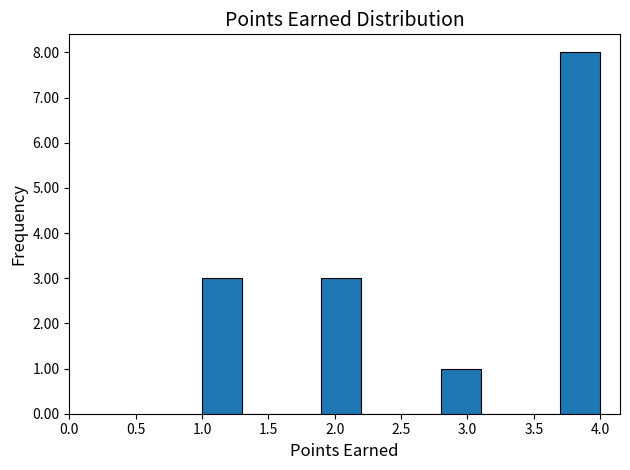

Which range on the x-axis has the tallest bar?

3.7 to 4.0